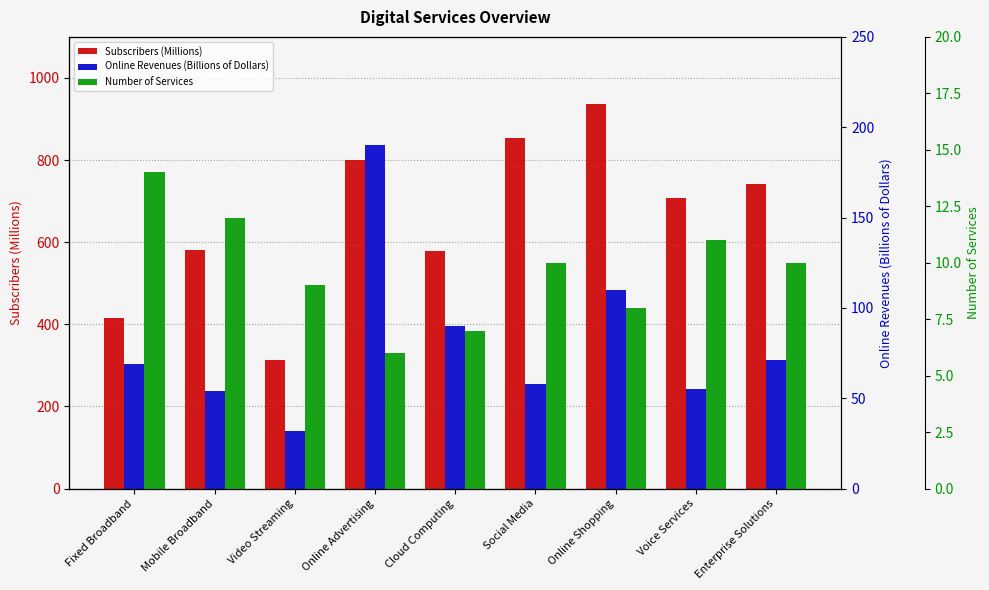

True or false: Subscribers (Millions) has a value of 469 at Video Streaming.

False